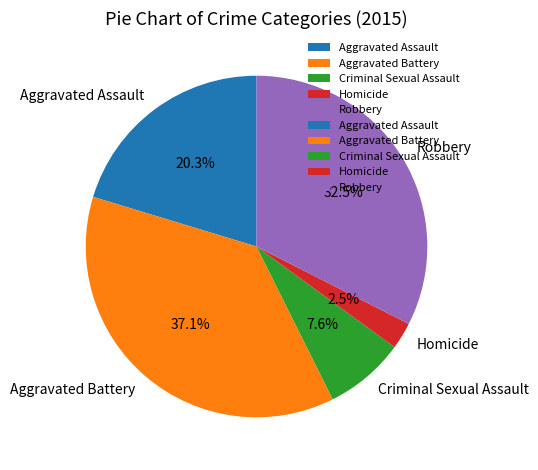

True or false: Criminal Sexual Assault accounts for 18% of the total.

False